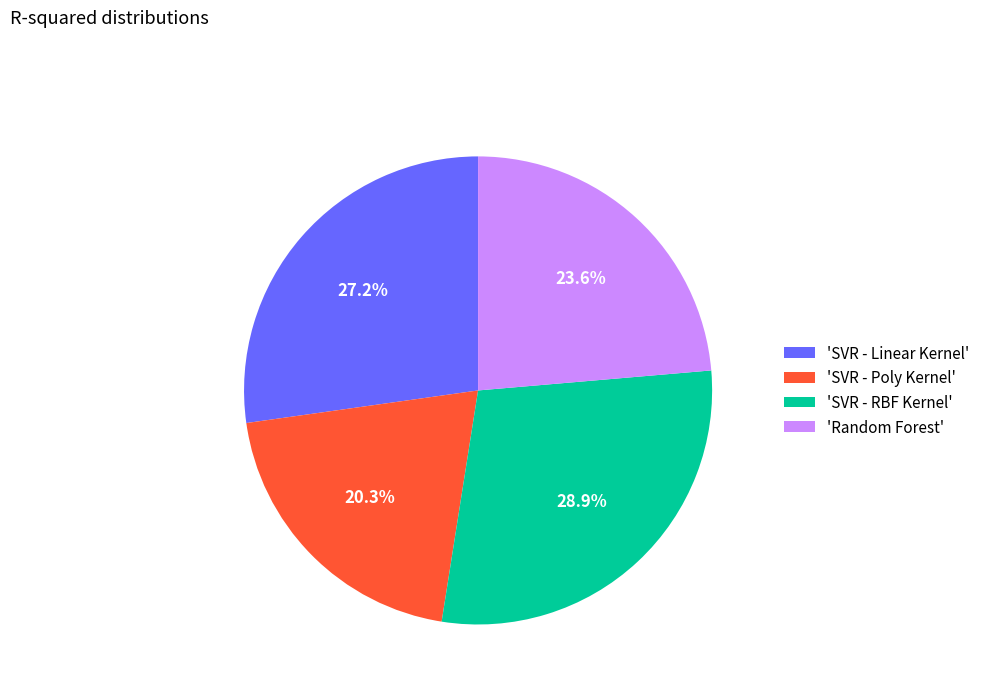

Is there any slice that represents more than half of the pie?

No